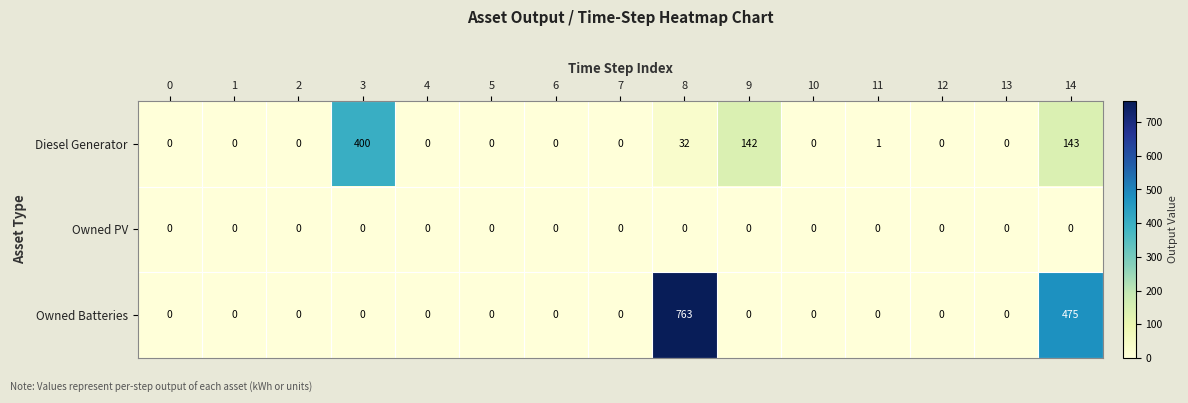

At which category does the chart reach its peak across all series?

8